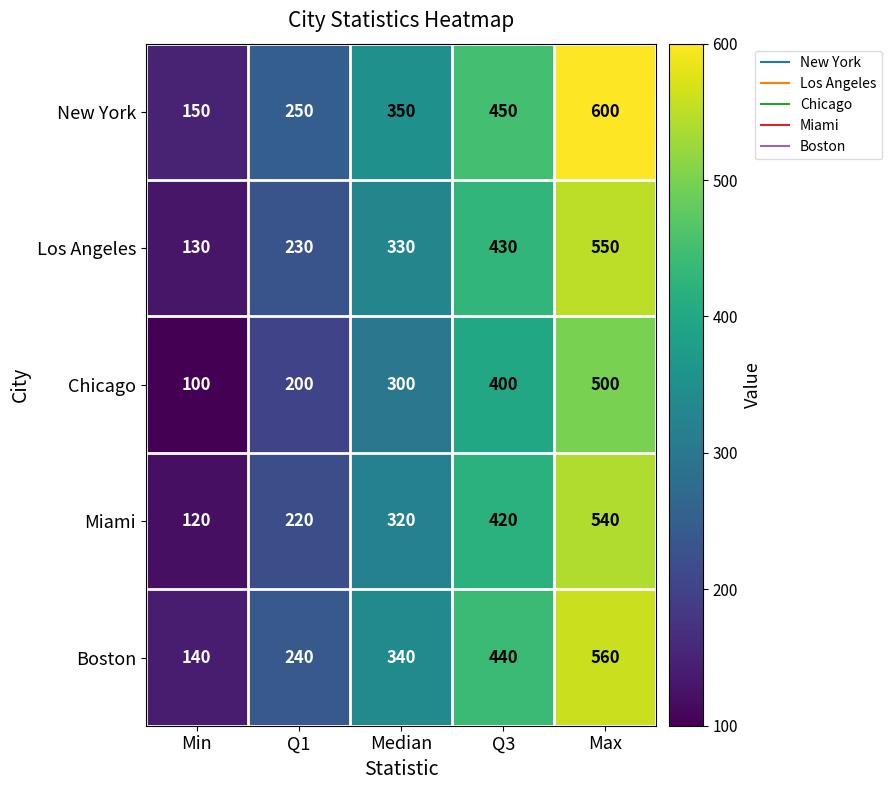

Which series changed the most between Min and Max?

New York